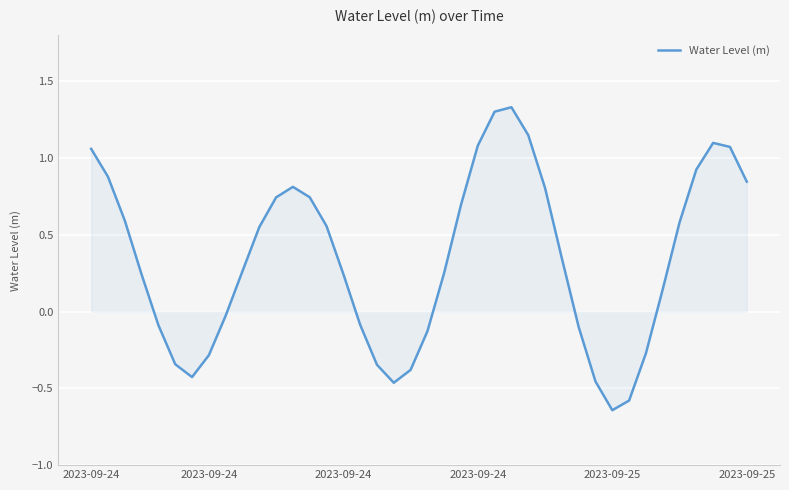

What is the difference between the maximum and minimum values?

2.0